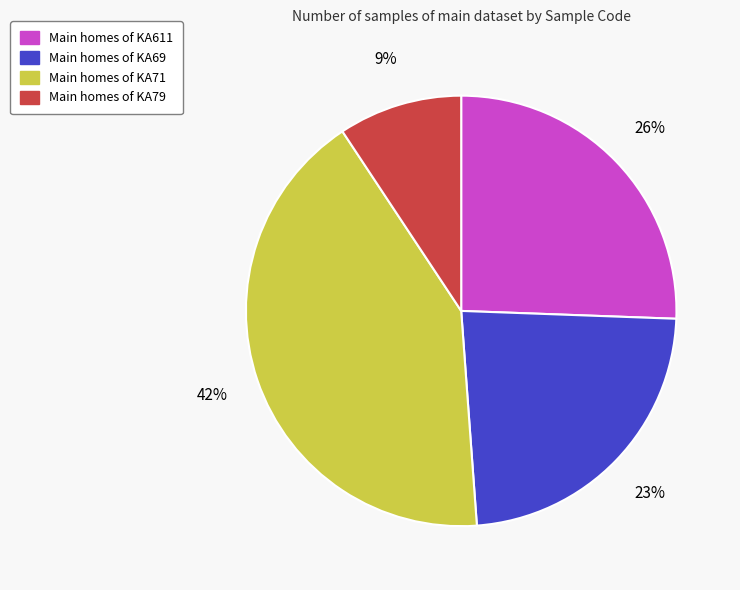

To the nearest percent, what is the difference between the largest and smallest slice percentages?

33%